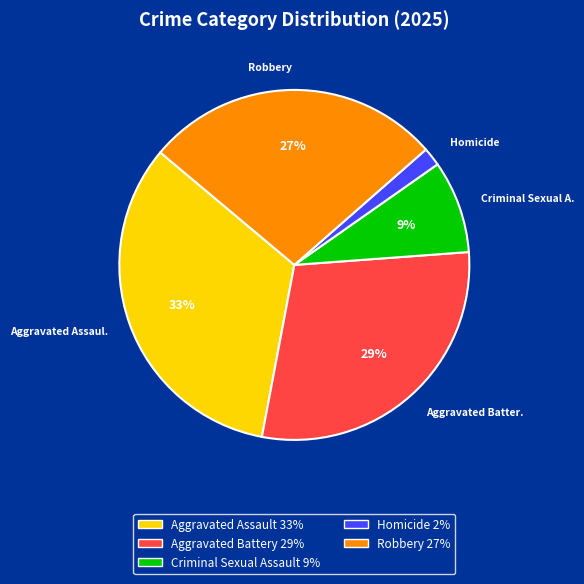

To the nearest percent, what is the average slice percentage?

20%